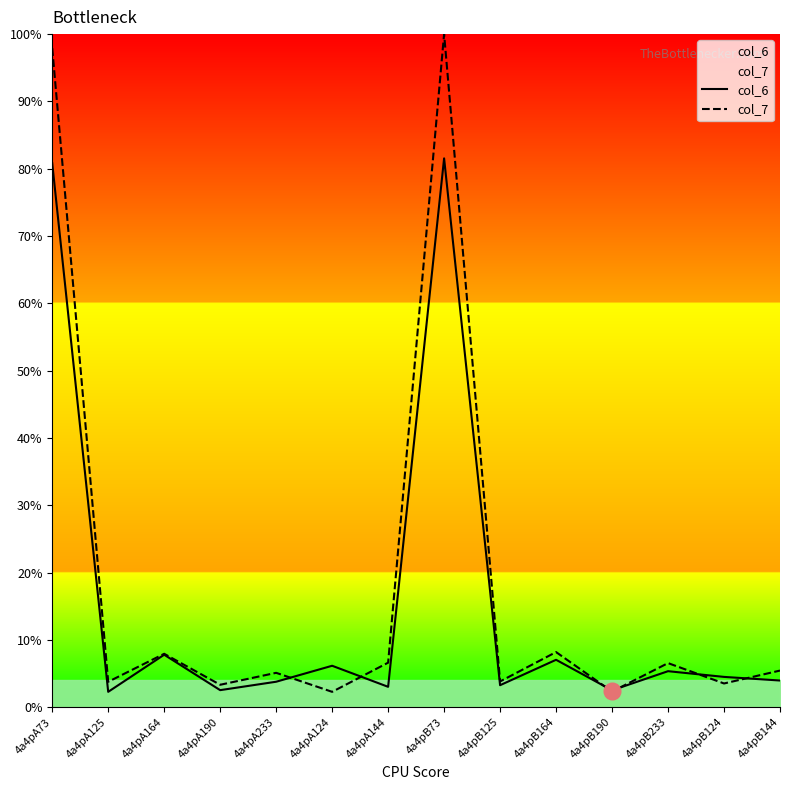

True or false: col_7 has more than 0 points higher than both neighbors.

True